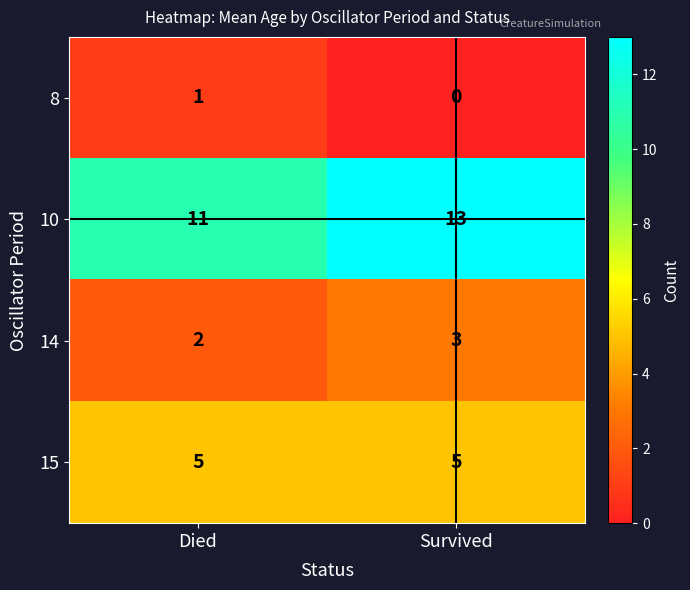

Where is 8 nearest to the value 0?

Survived